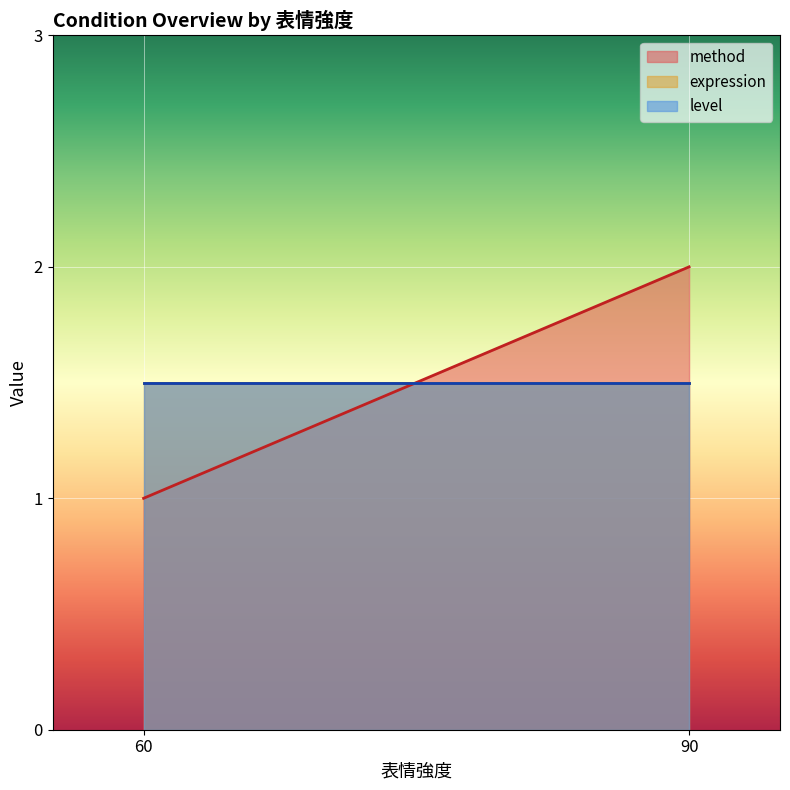

Which label corresponds to the smallest value in the chart?

60